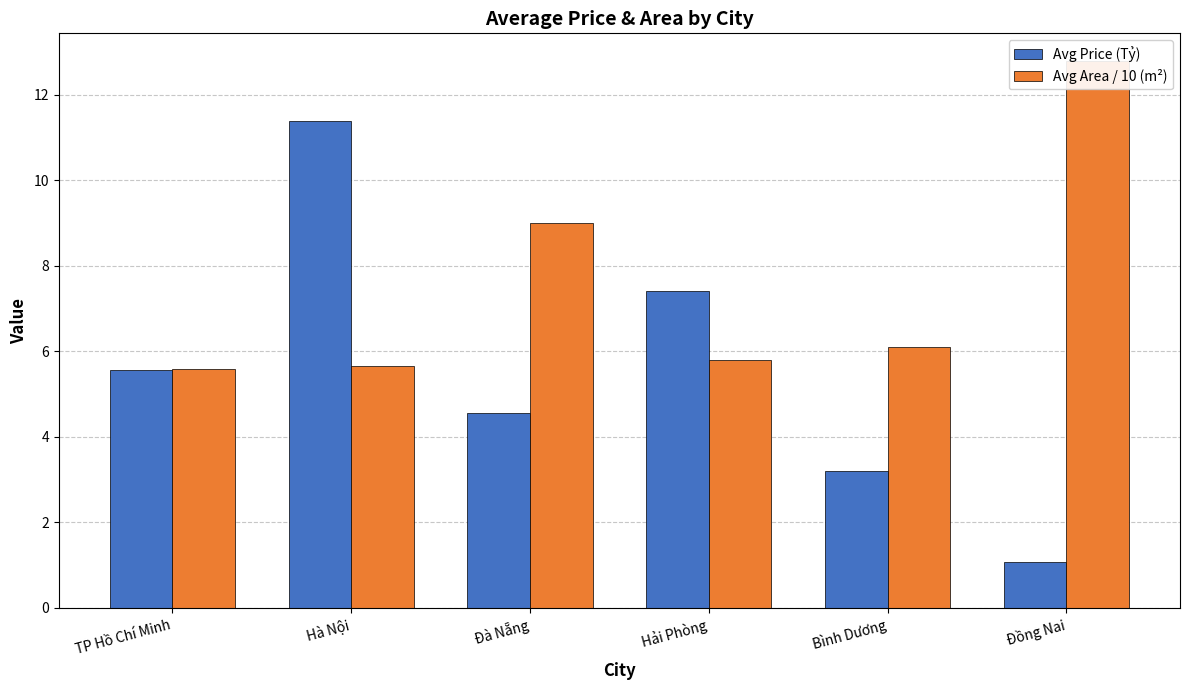

List the series in order of their overall mean, highest first.

Avg Area / 10 (m²), Avg Price (Tỷ)